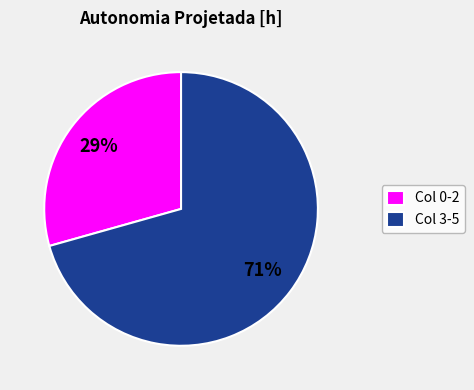

To the nearest percent, what is the average slice percentage?

50%